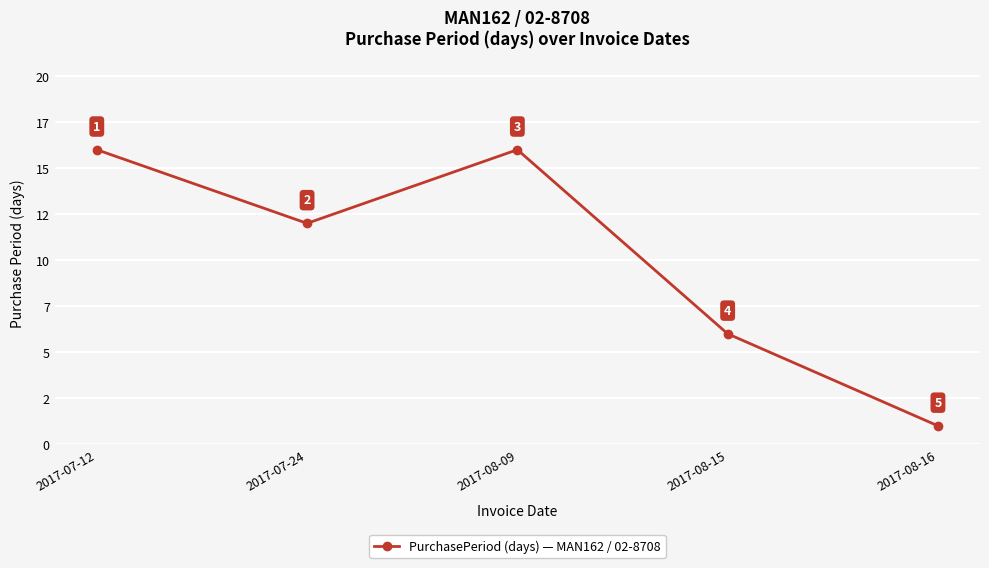

Reading right to left, extract all data points from this chart.

2017-08-16=1	2017-08-15=6	2017-08-09=16	2017-07-24=12	2017-07-12=16